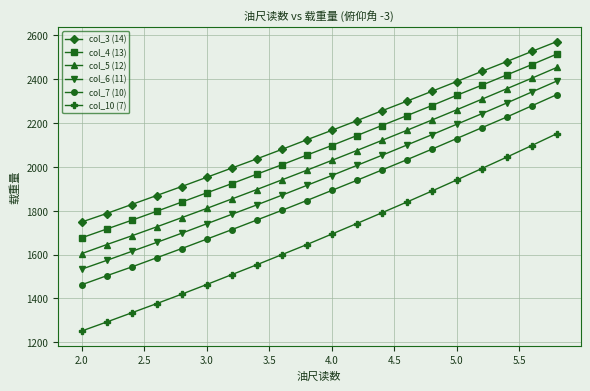

Which series has the largest total across all categories?

col_3 (14)